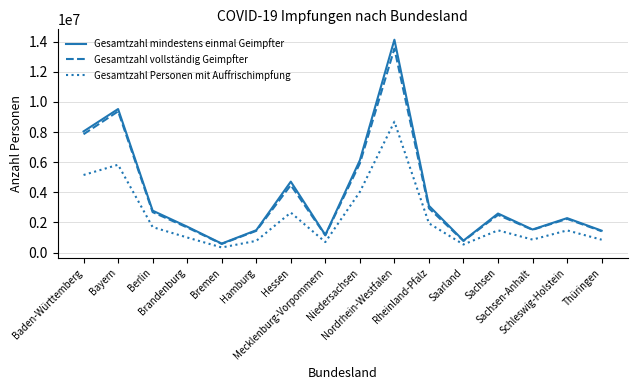

True or false: Gesamtzahl Personen mit Auffrischimpfung and Gesamtzahl mindestens einmal Geimpfter intersect in this chart.

False